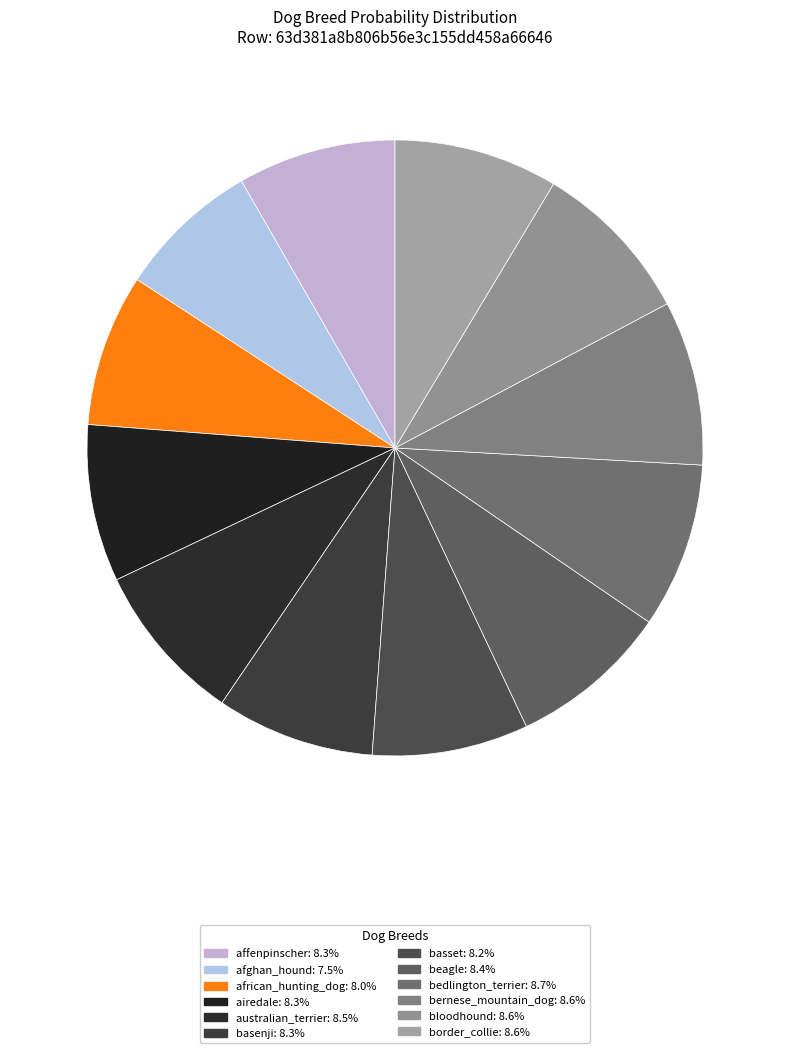

Count the number of slices in the pie.

12